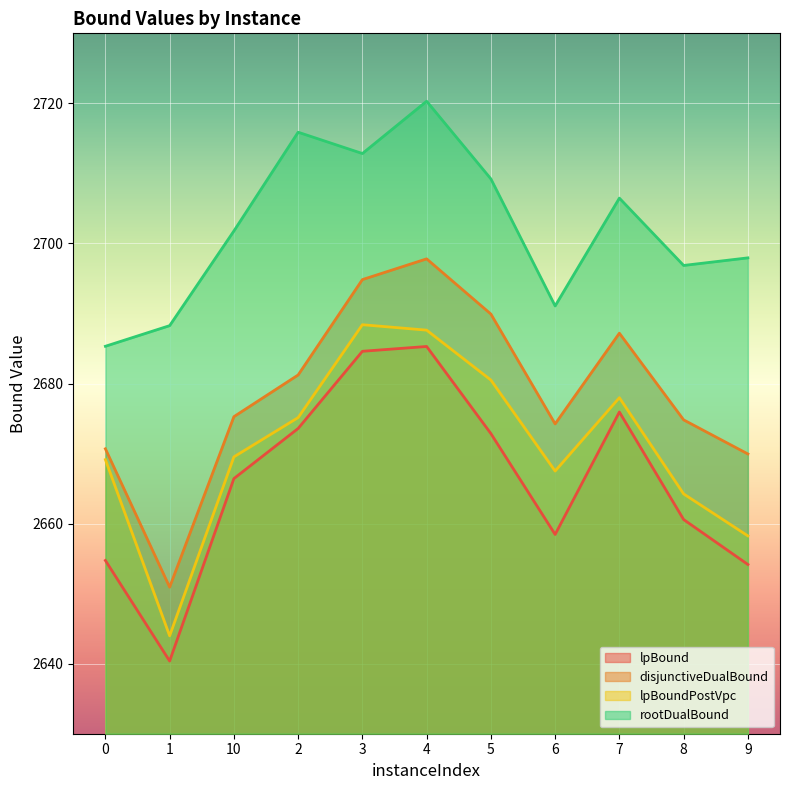

Which has a higher value, 1 or 5?

5